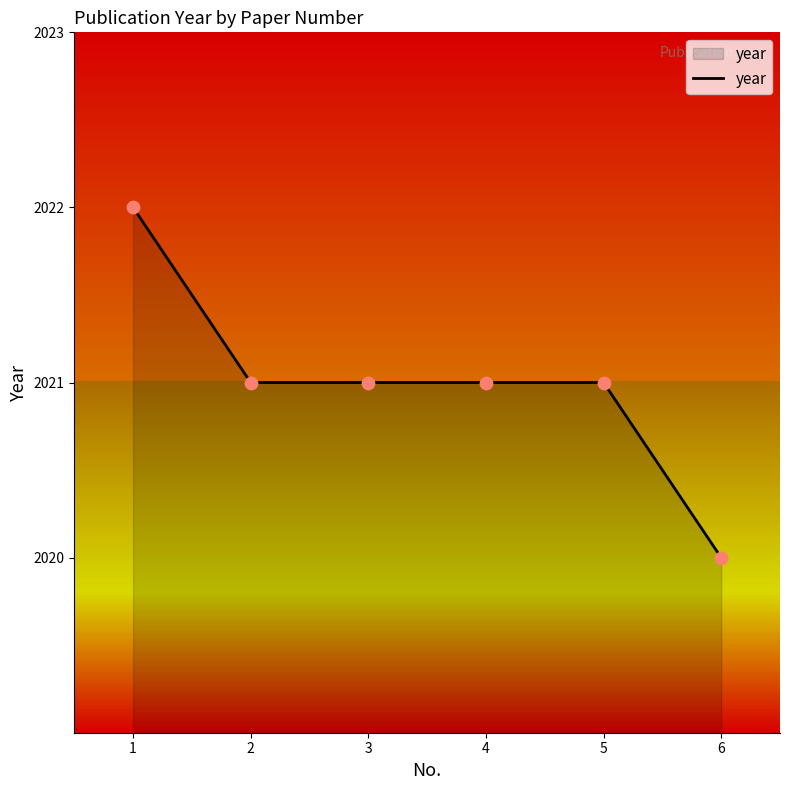

Between 6 and 1, which is larger?

1